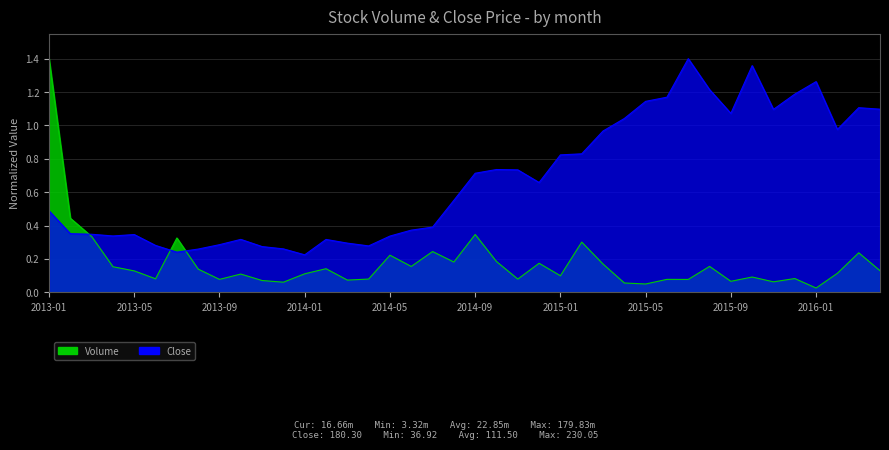

What is the sum of the Close values at 2013-07 and 2014-08?

0.8